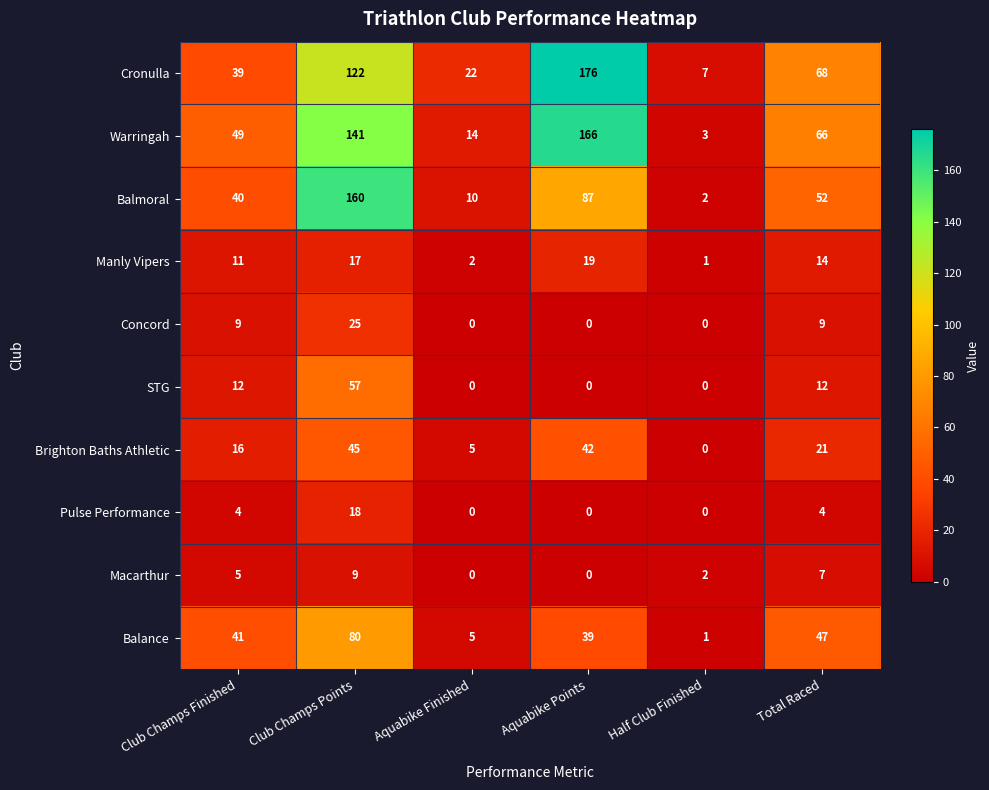

The value of Warringah at Total Raced is 32. True or false?

False